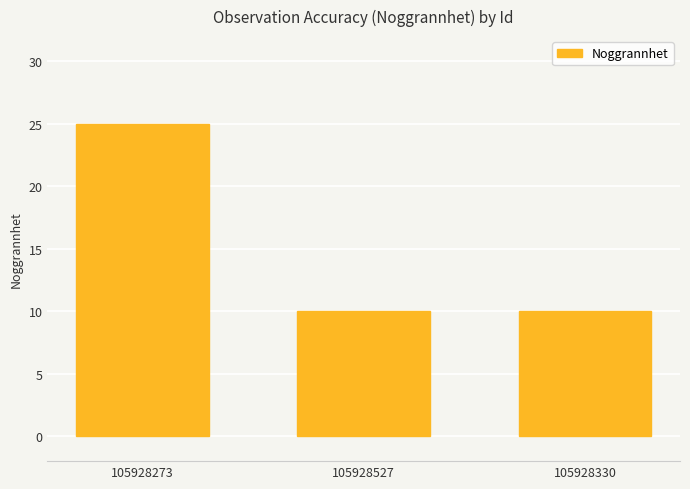

What is the minimum value shown in the chart?

10